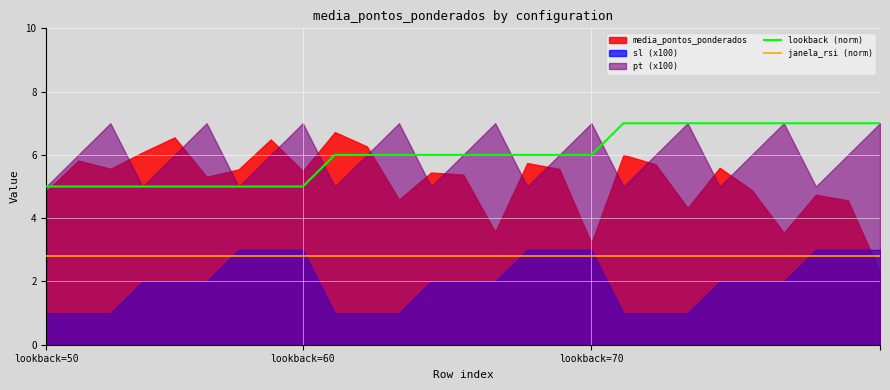

True or false: janela_rsi (norm) and lookback (norm) cross at least once.

False